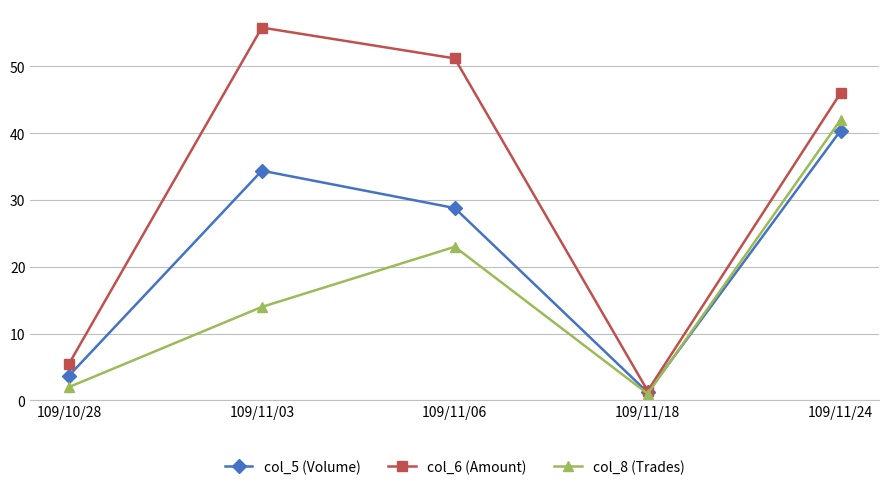

What position from the left is 109/11/03?

2